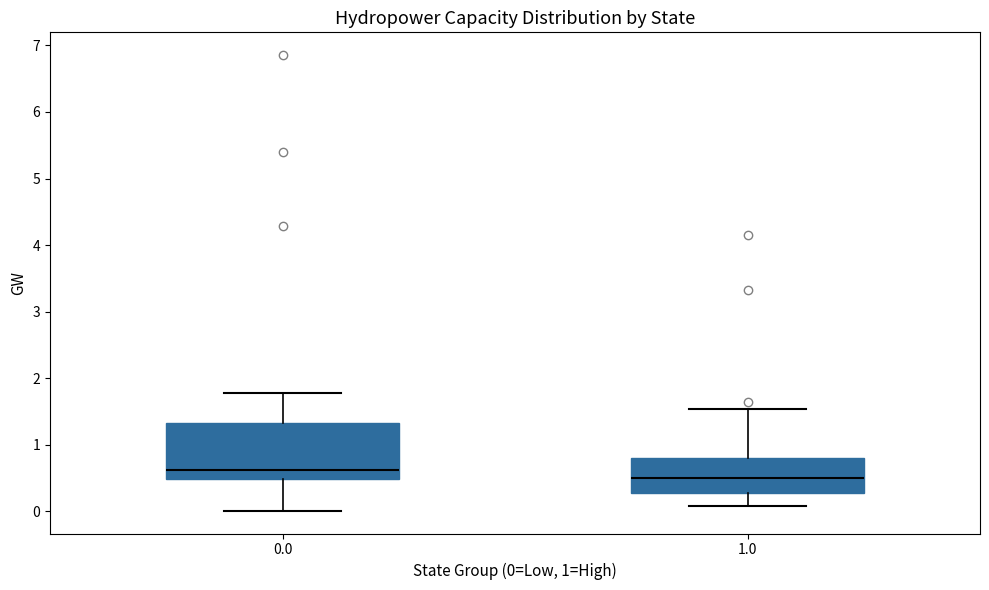

Reading left to right, read every box against the y-axis: the position of its median line, the range the box covers, and the ends of its whiskers. The values are not printed on the chart, so give them approximately, as read against the axis.

0.0: median 0.6, box 0.5 to 1.3, whiskers 0.0 to 1.8
1.0: median 0.5, box 0.3 to 0.8, whiskers 0.1 to 1.5